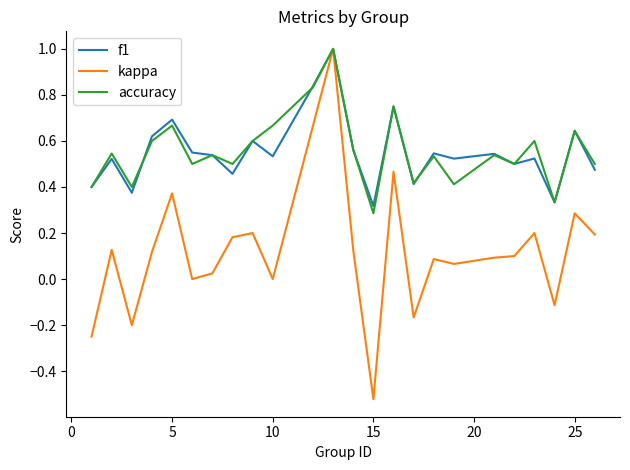

What is the maximum value for kappa?

1.0